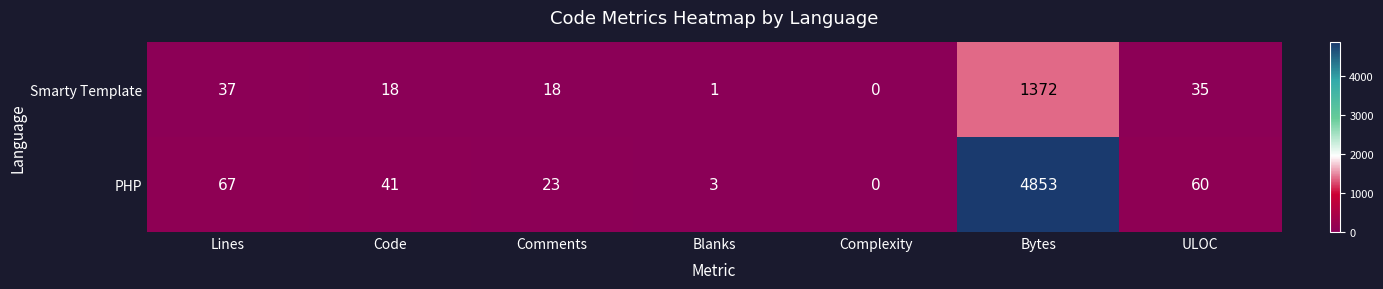

Read the PHP value at Code.

41